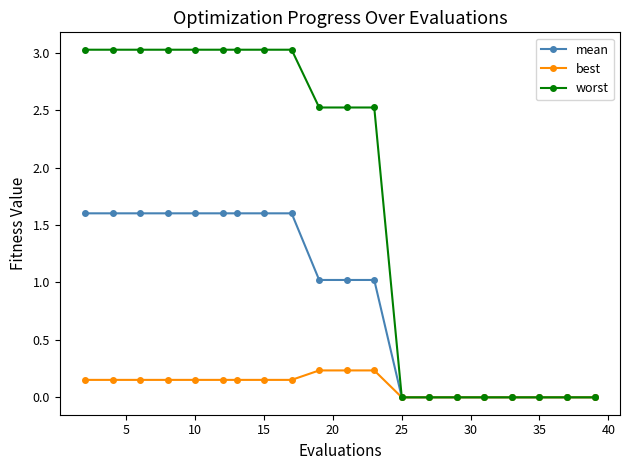

Which series has the largest total across all categories?

worst